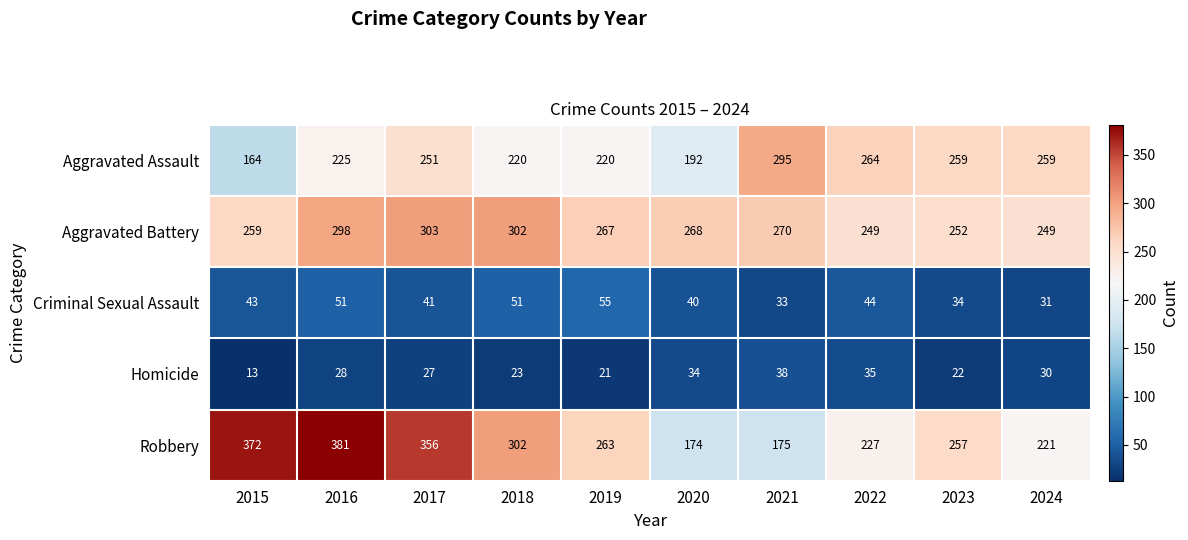

How many data points in Criminal Sexual Assault are less than 43?

5